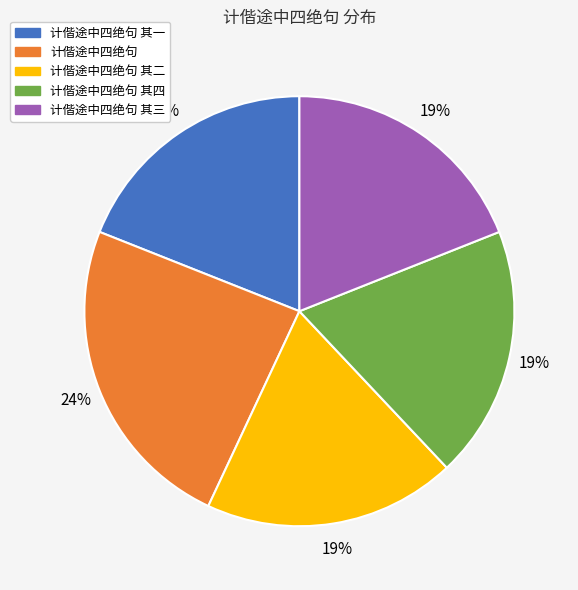

To the nearest percent, what is the difference between the largest and smallest slice percentages?

5%